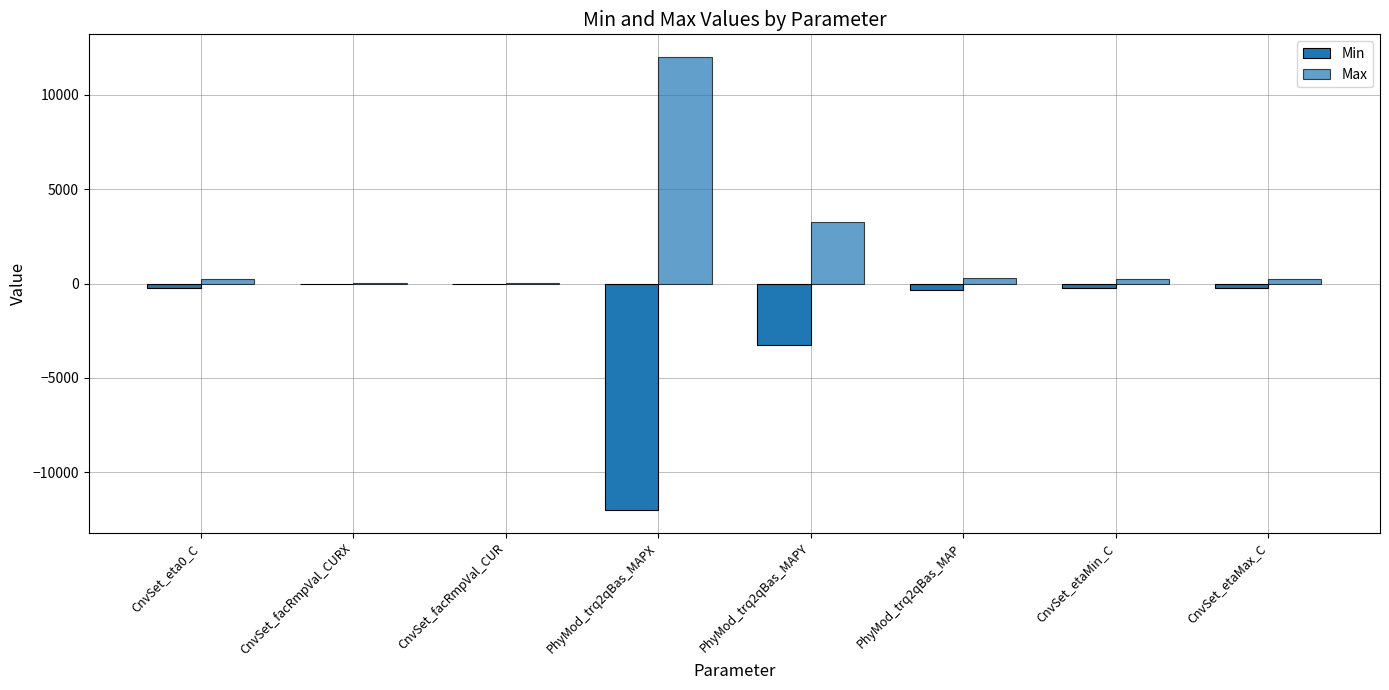

True or false: Max has a value of 130.4 at CnvSet_eta0_C.

False